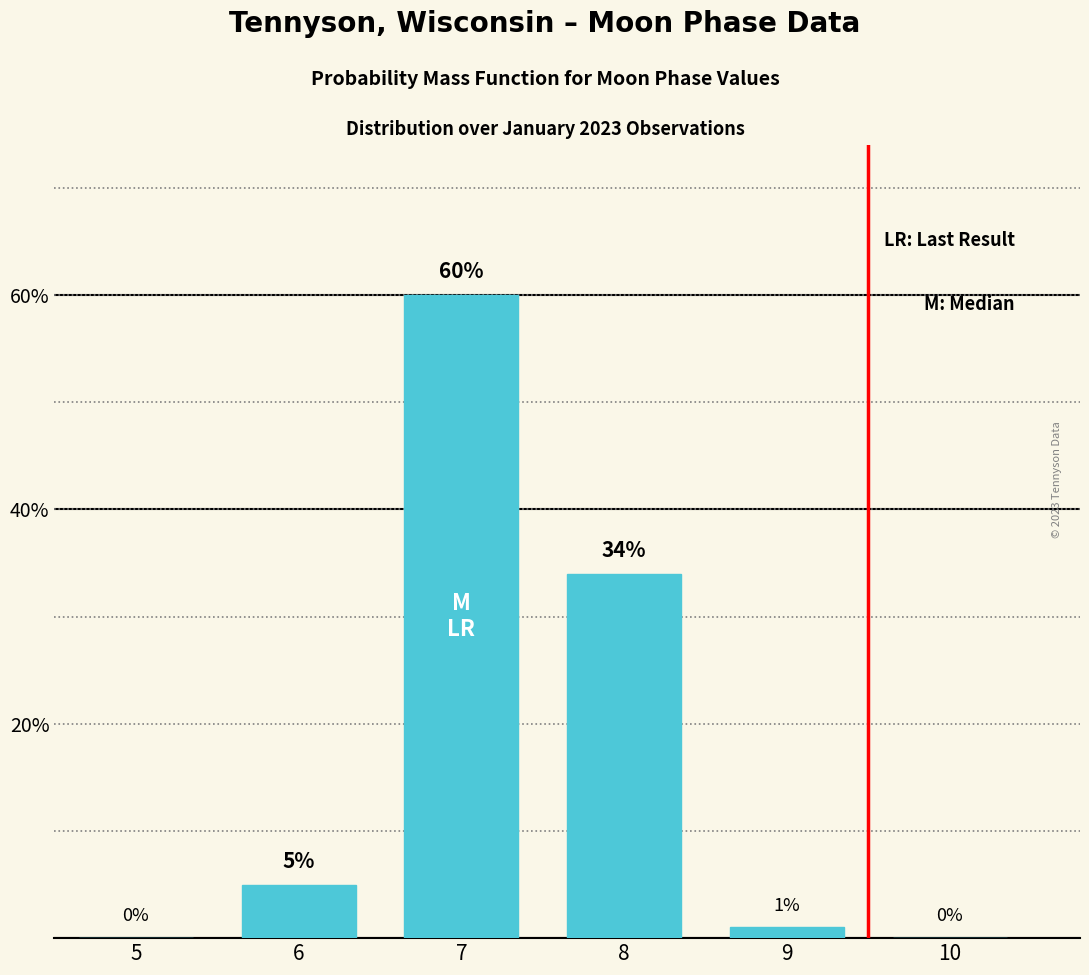

Read the value at 8, to the nearest 10.

30